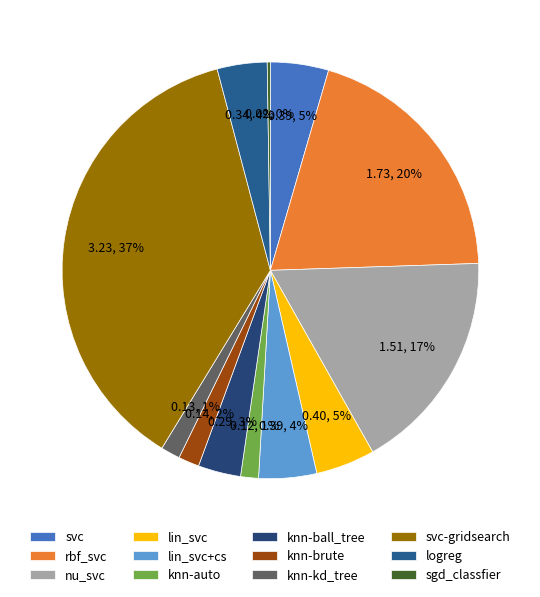

What is the change in value from svc to nu_svc?

+1.1